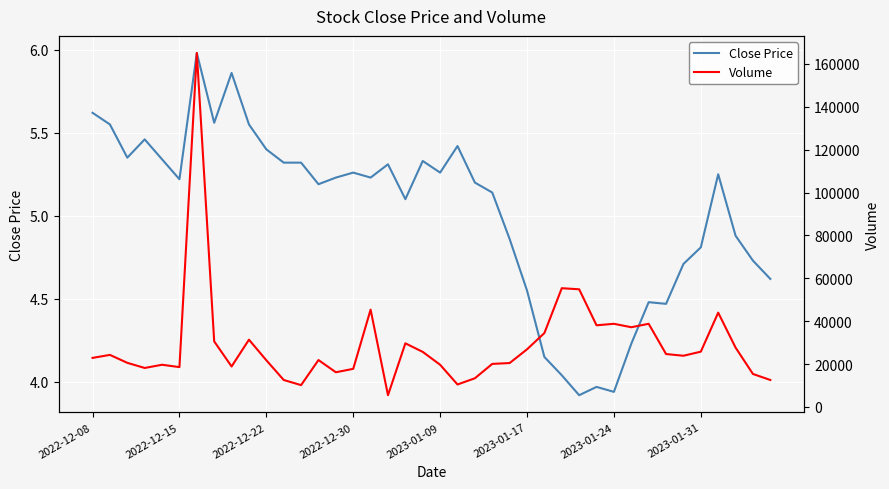

What is the sum of the Close Price values at 17 and 2022-12-08?

10.9